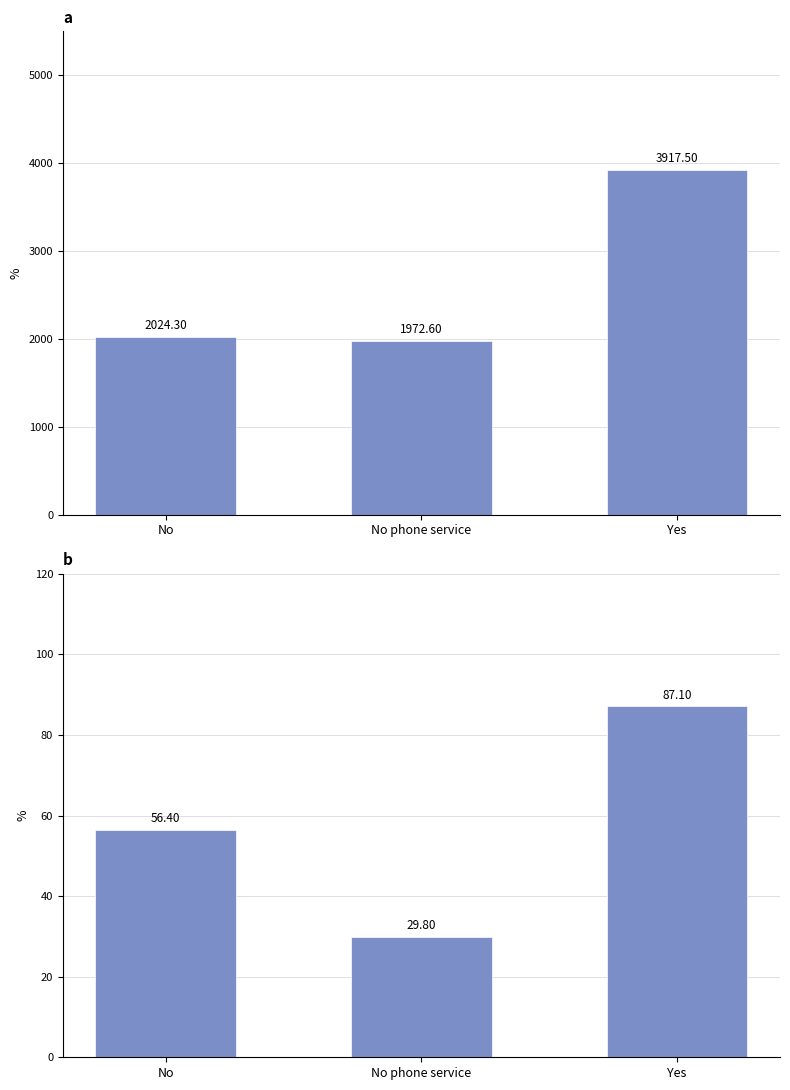

What is the average value of the MonthlyCharges series?

57.8